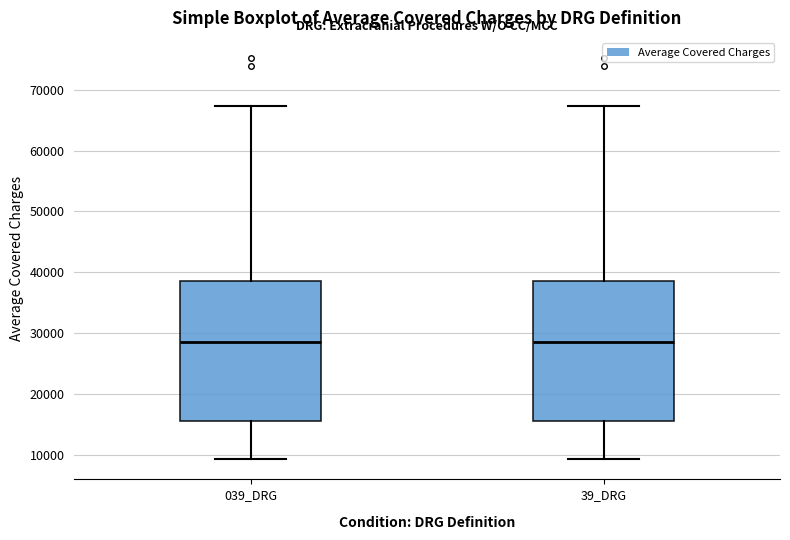

Where does the median line of the box for 39_DRG sit on the y-axis? The values are not printed on the chart, so give them approximately, as read against the axis.

29000